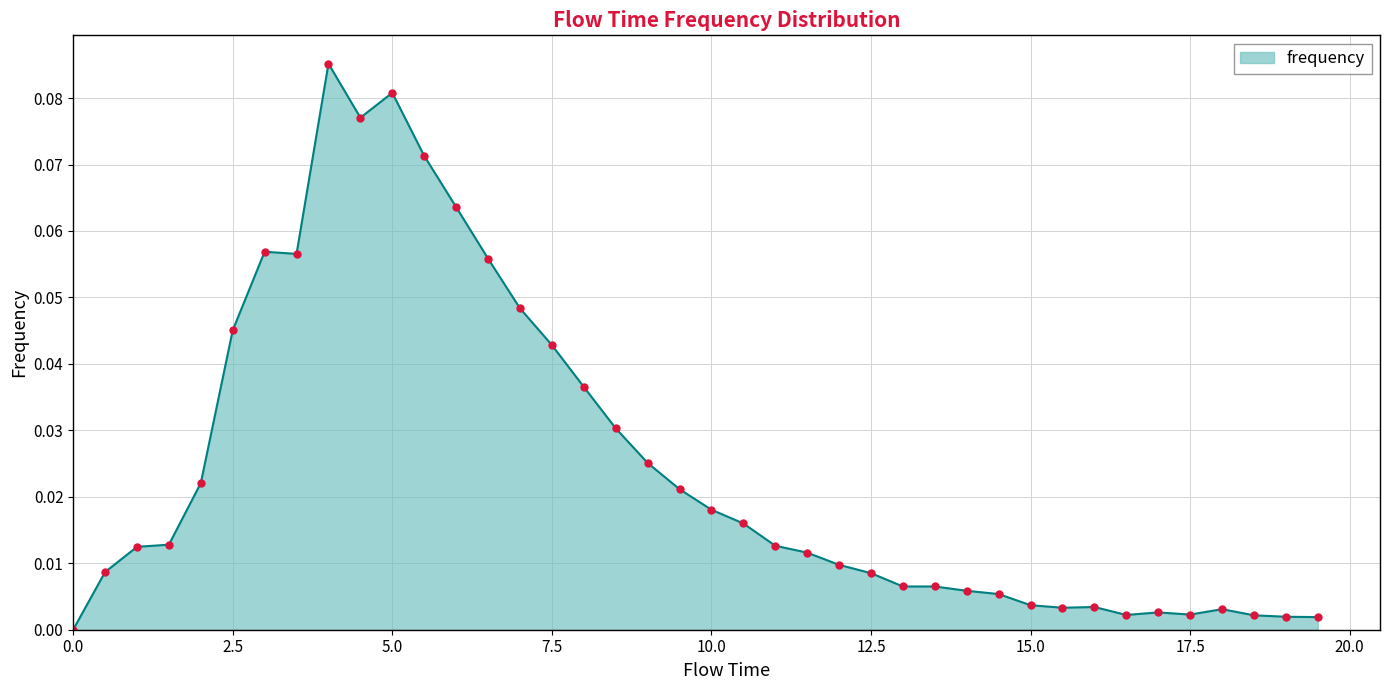

True or false: there are more than 0 points higher than both neighbors.

True